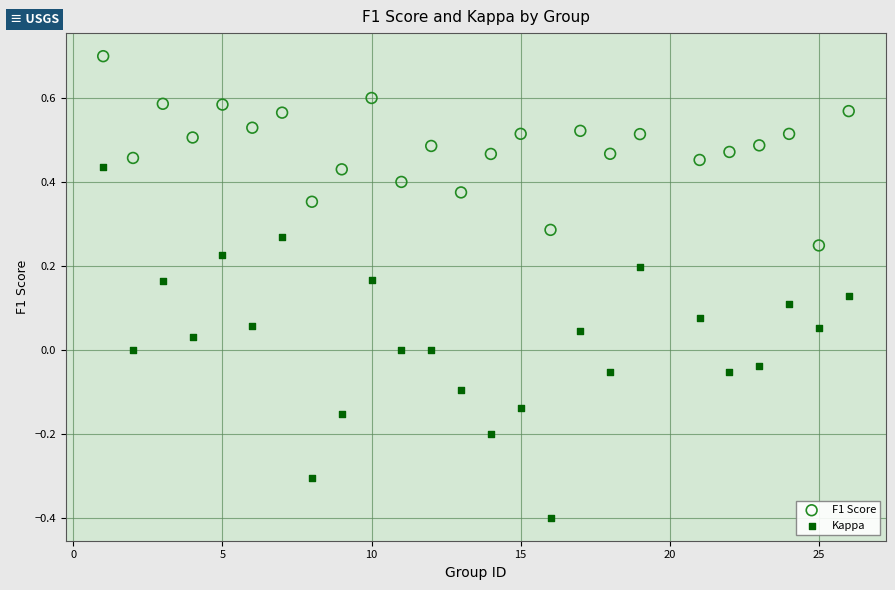

Which series reaches the maximum Y coordinate?

F1 Score